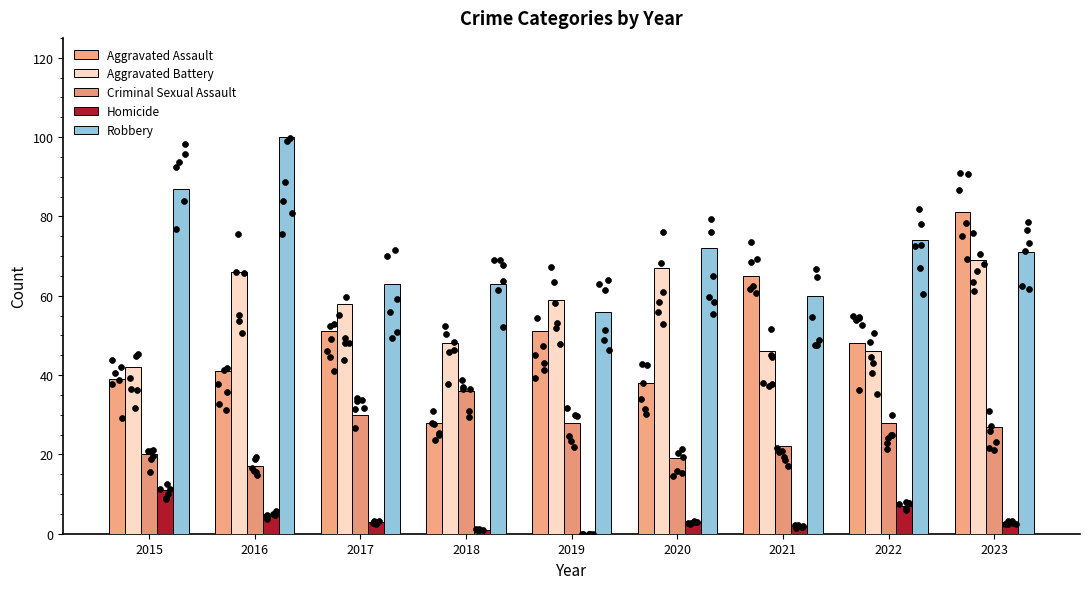

Which series contains the highest Y value?

Robbery